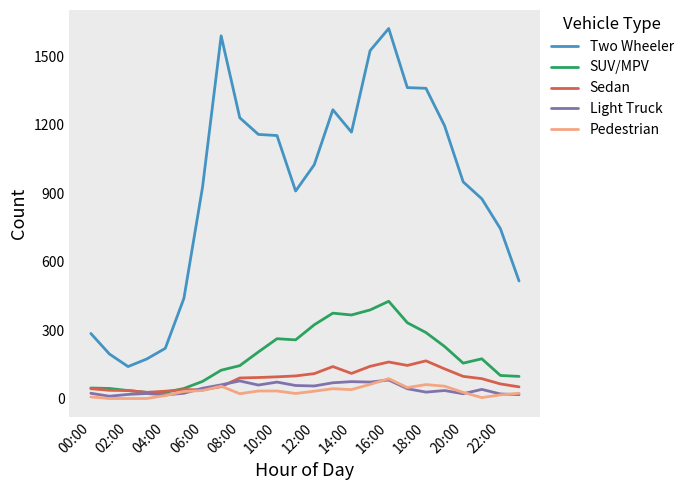

Which series has the largest total across all categories?

Two Wheeler